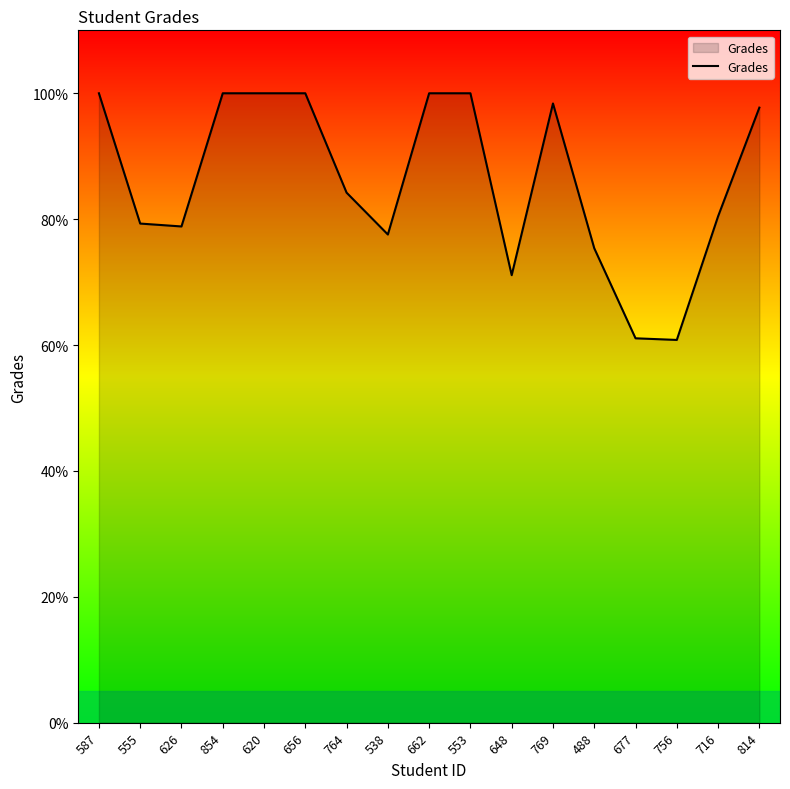

The chart shows a value of 51.6 at 538. True or false?

False